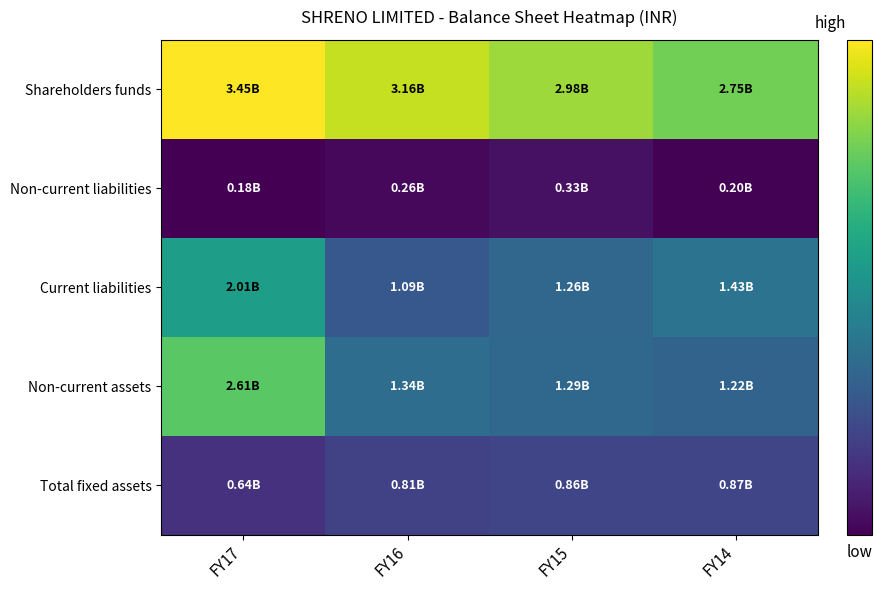

Reading right to left, transcribe all the data shown in this chart.

Shareholders funds: FY14=2754290000	FY15=2977741000	FY16=3164472000	FY17=3451883000
Non-current liabilities: FY14=198278000	FY15=326498000	FY16=256439000	FY17=180508000
Current liabilities: FY14=1428954000	FY15=1263982000	FY16=1085405000	FY17=2013138000
Non-current assets: FY14=1223340000	FY15=1286107000	FY16=1343399000	FY17=2613221000
Total fixed assets: FY14=866008000	FY15=858910000	FY16=807998000	FY17=642796000